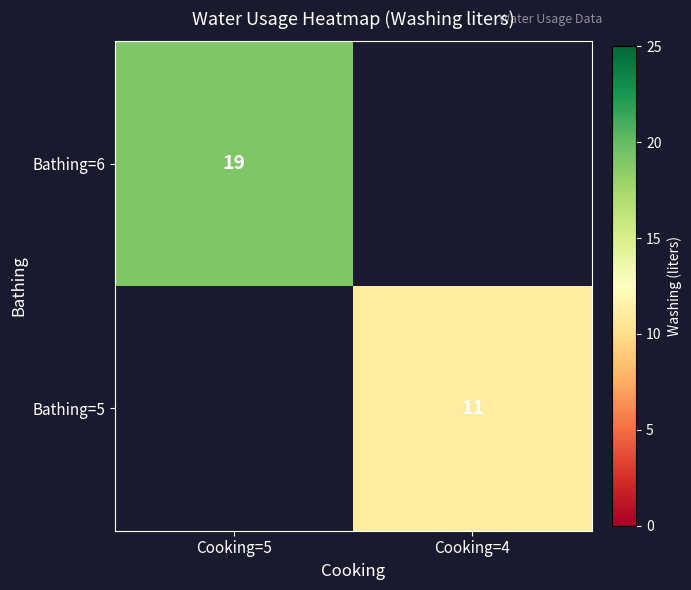

Count the number of categories in the chart.

2